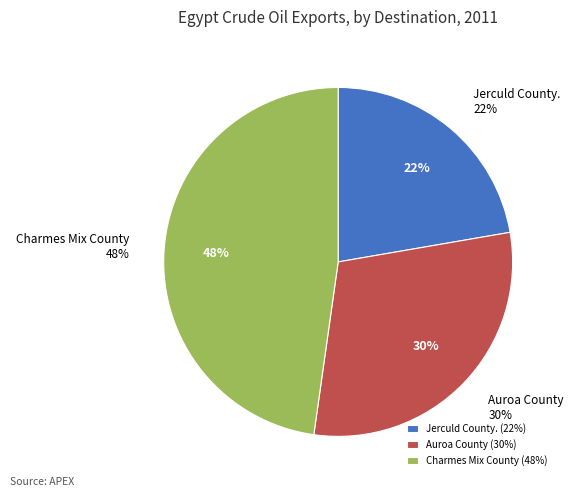

Does any single category account for the majority?

No